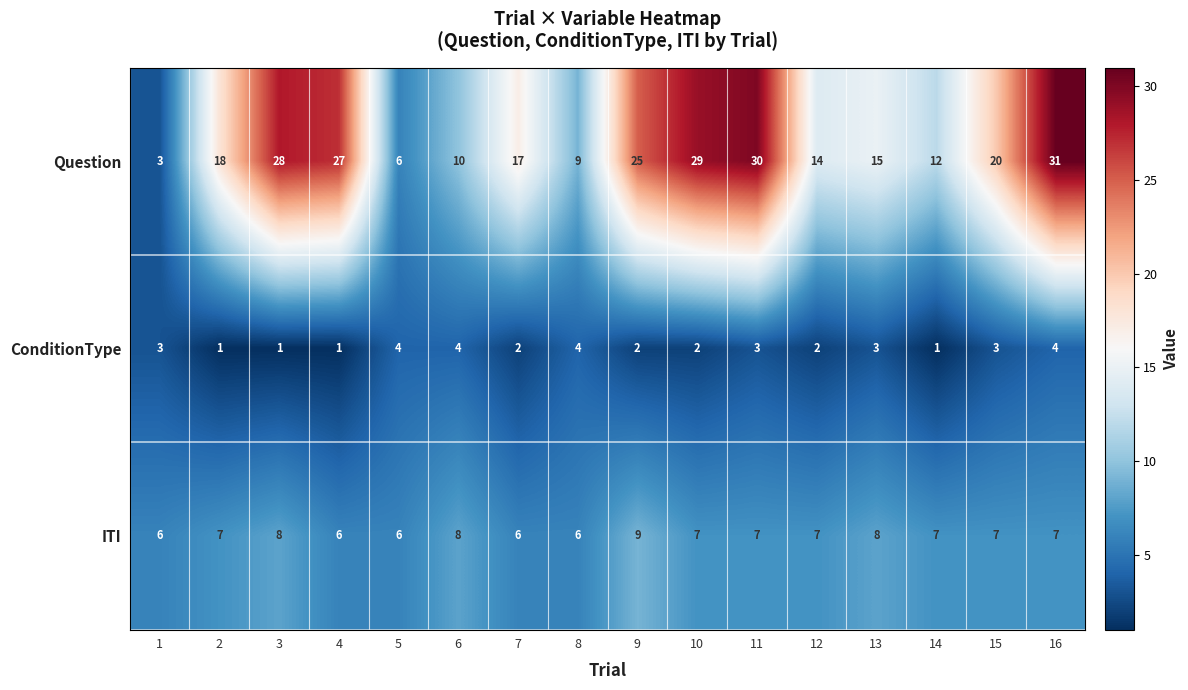

Is it true that Question equals 31 at 16?

True